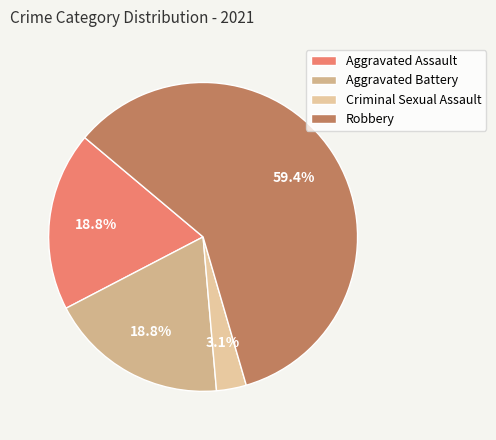

Which has a higher value, Aggravated Assault or Criminal Sexual Assault?

Aggravated Assault